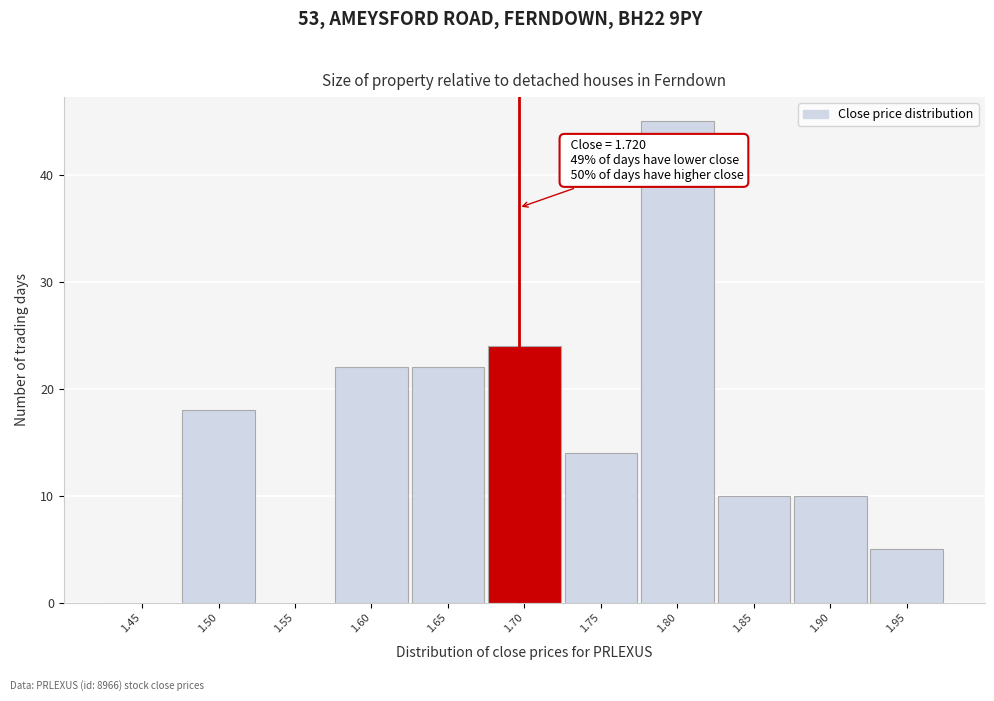

Reading right to left, extract all data points from this chart.

1.95=5	1.90=10	1.85=10	1.80=45	1.75=14	1.70=24	1.65=22	1.60=22	1.55=0	1.50=18	1.45=0